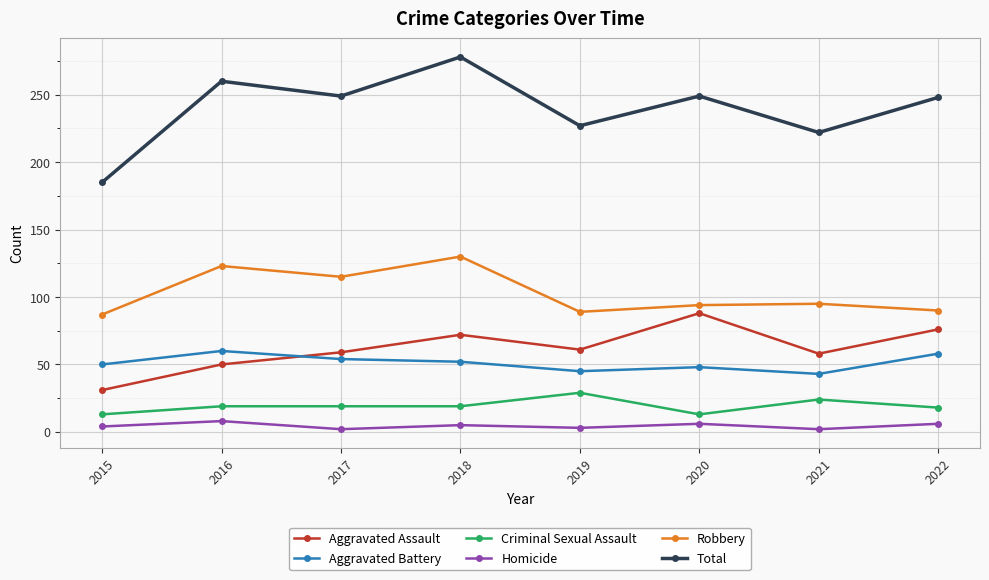

Where does the Robbery series first go above 95?

2016